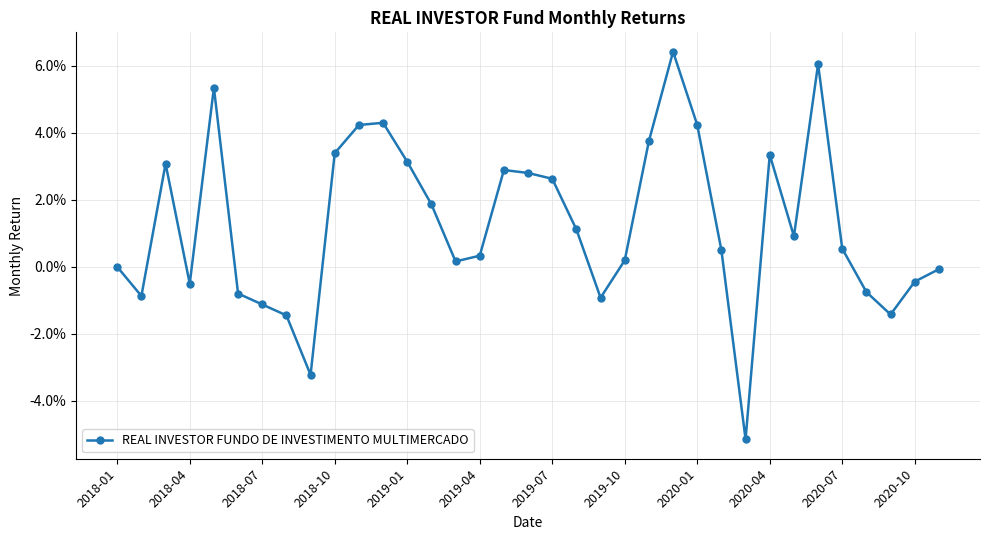

Is this an area chart (filled region under the line)?

No